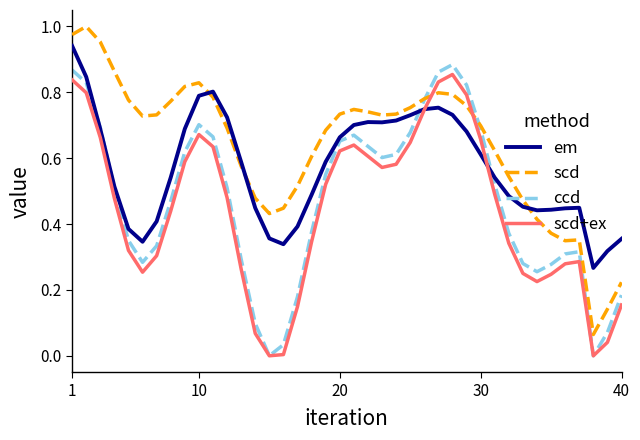

Which series ends up on top after the final intersection of scd+ex and em?

em